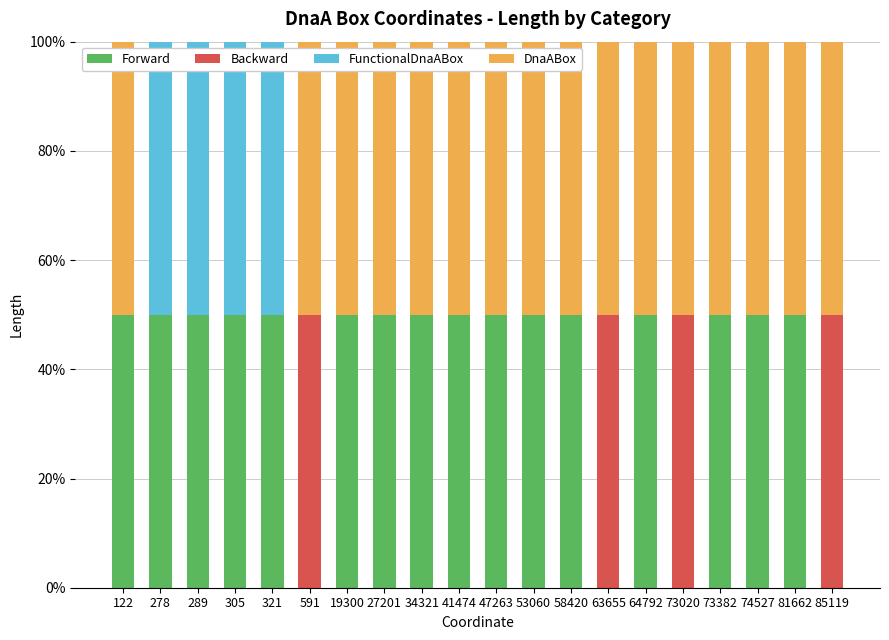

What is the total value across all series at 73020?

100